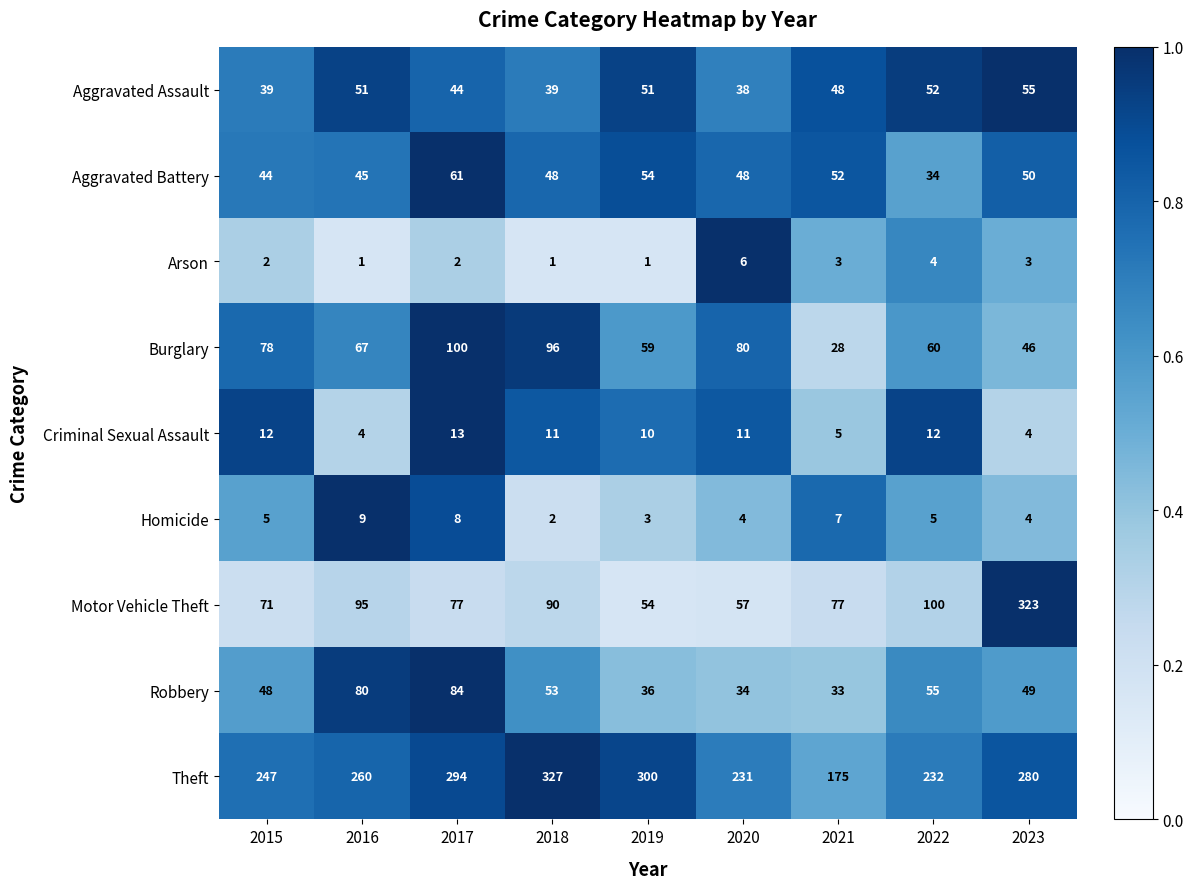

What is the greatest value displayed?

327